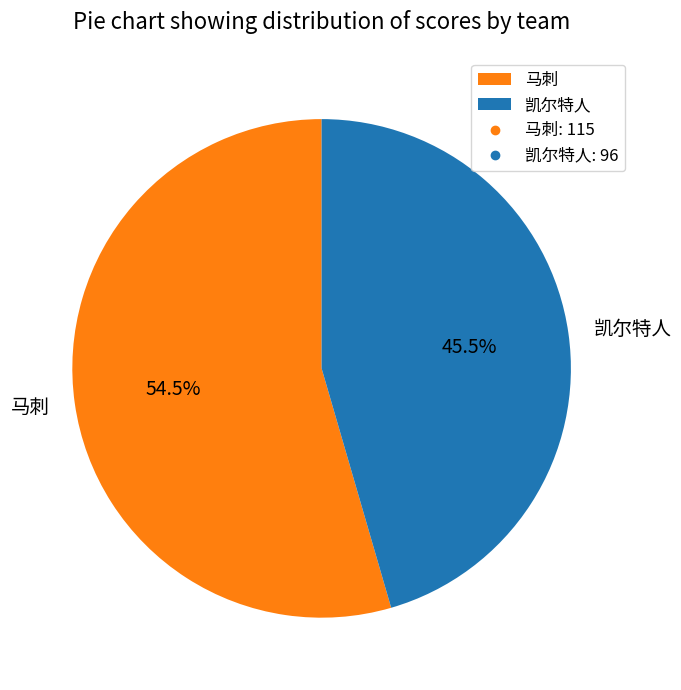

Is there any slice that represents more than half of the pie?

Yes